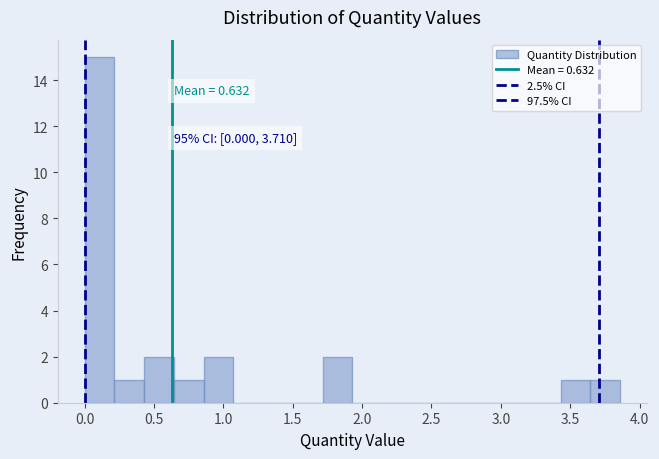

Which range on the x-axis has the tallest bar?

0.00 to 0.20